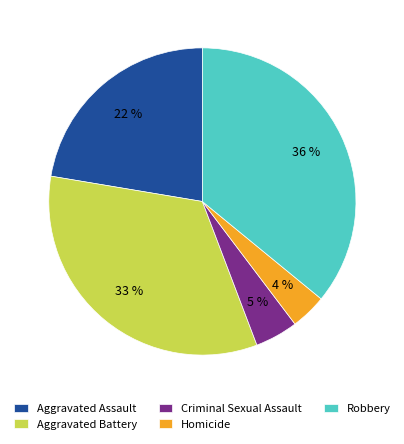

Between Aggravated Assault and Aggravated Battery, which is larger?

Aggravated Battery